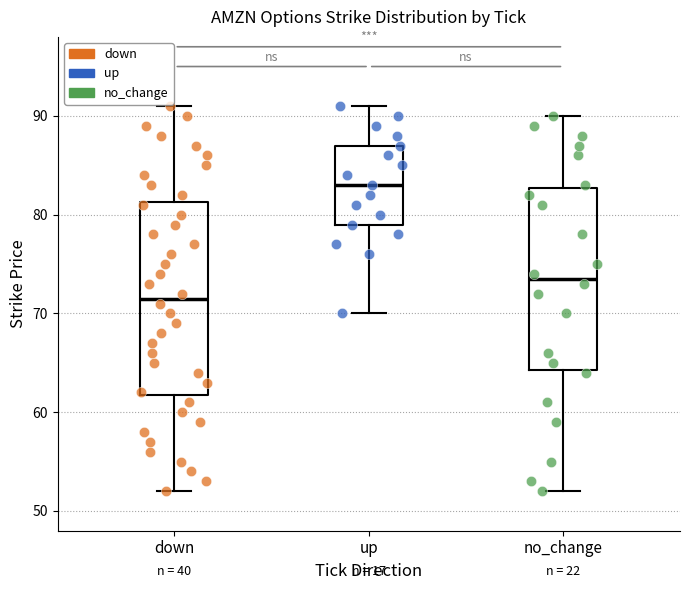

Reading left to right, read every box against the y-axis: the position of its median line, the range the box covers, and the ends of its whiskers. The values are not printed on the chart, so give them approximately, as read against the axis.

down: median 72, box 62 to 81, whiskers 52 to 91
up: median 83, box 79 to 87, whiskers 70 to 91
no_change: median 74, box 64 to 83, whiskers 52 to 90